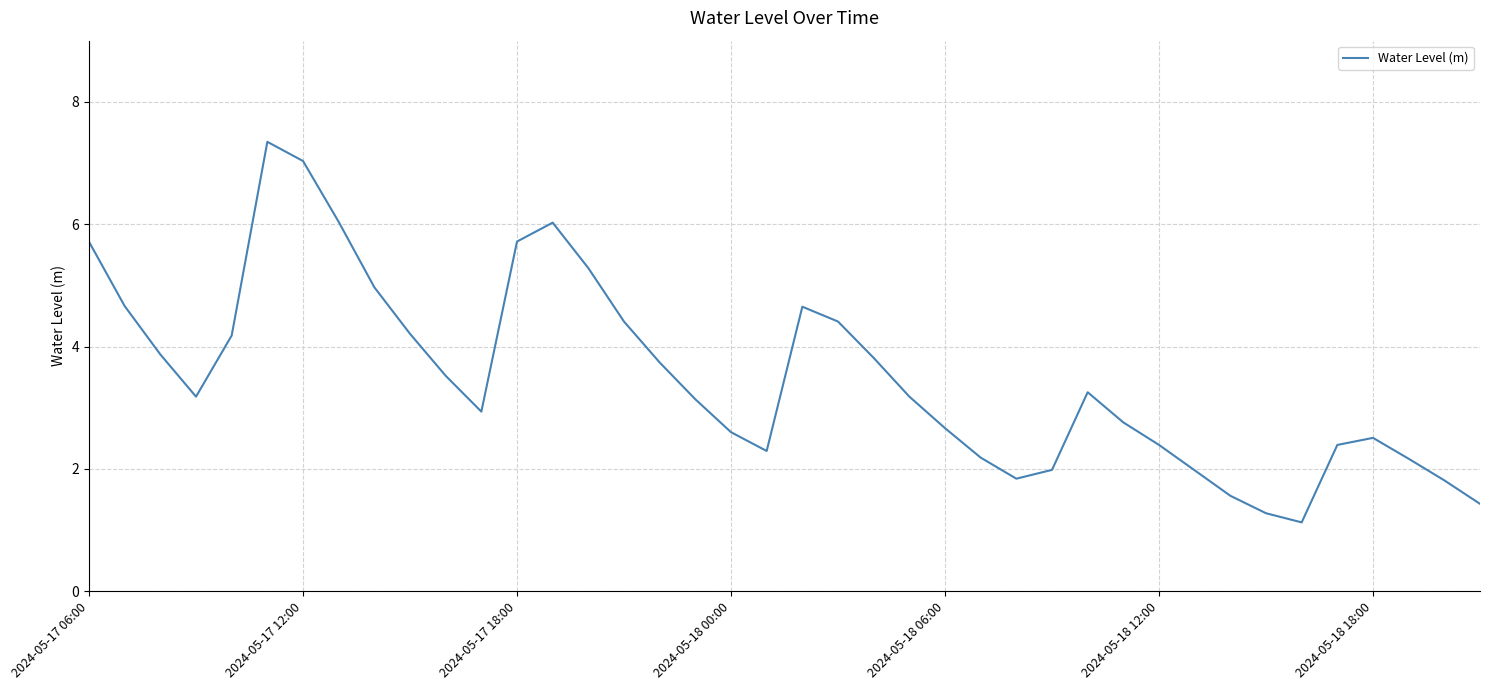

What is the difference between the maximum and minimum values?

6.2